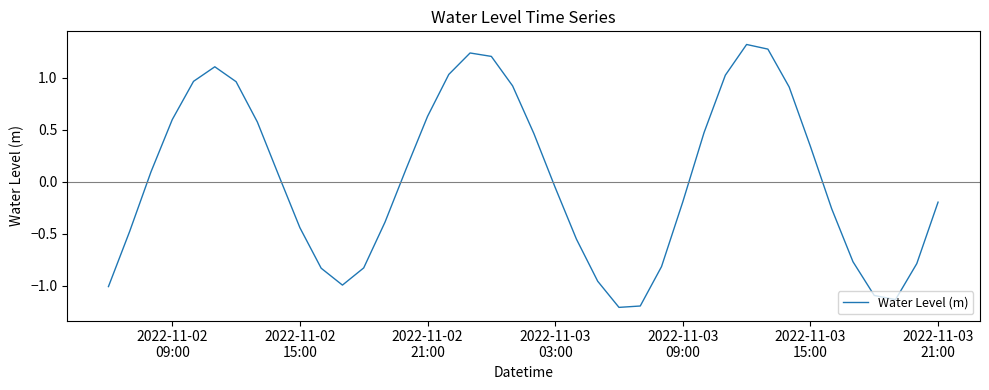

What is the greatest value displayed?

1.3